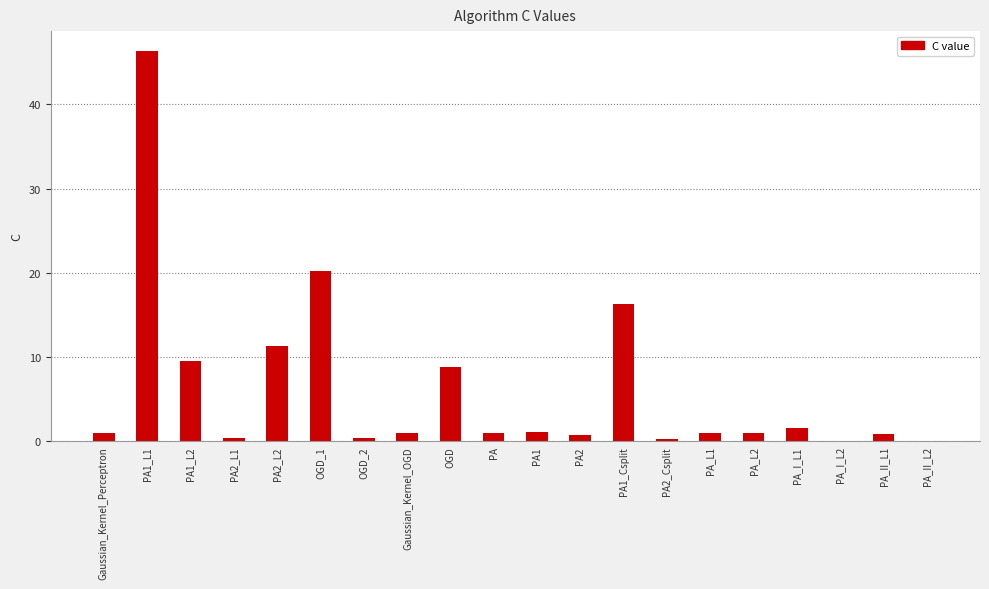

Where is the data nearest to the value 23?

OGD_1